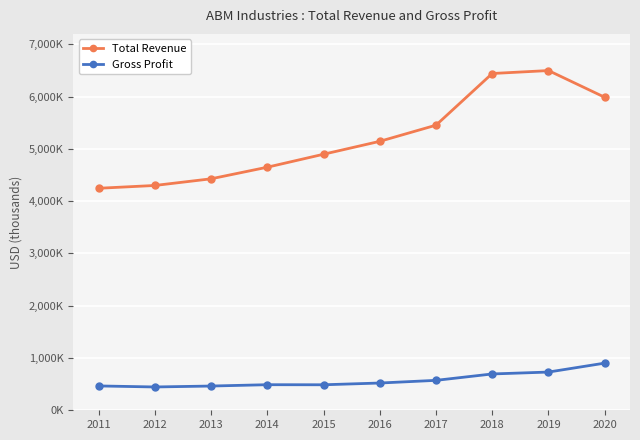

What are all the series names shown in the legend?

Total Revenue, Gross Profit